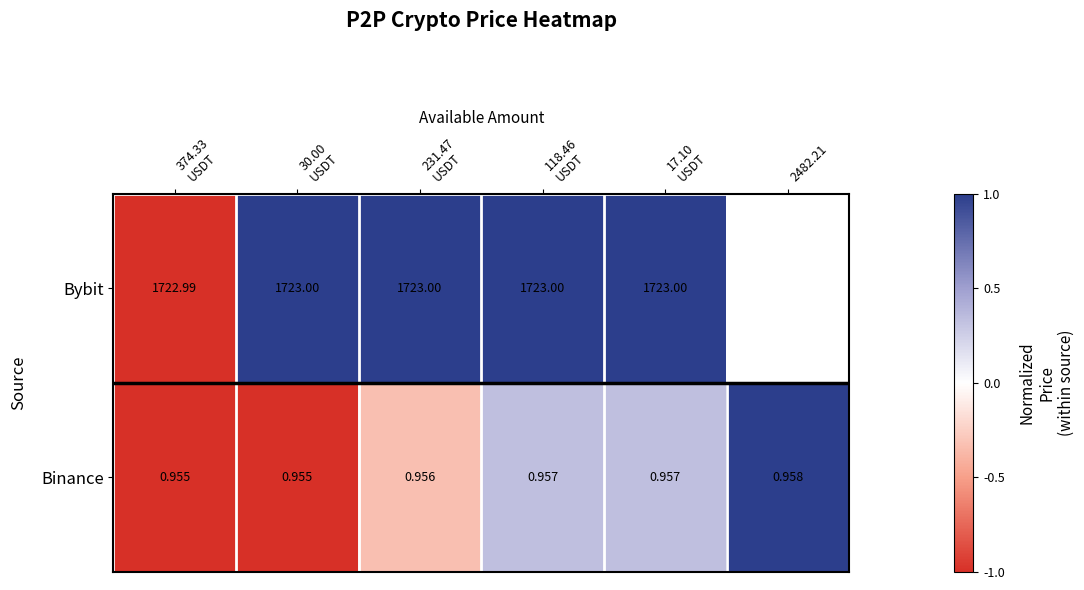

What is the greatest value displayed?

1.0